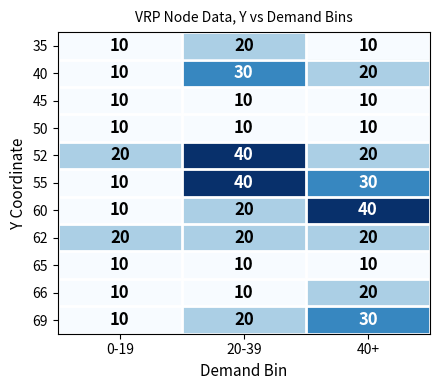

The 69 series shows 17 at 0-19. True or false?

False